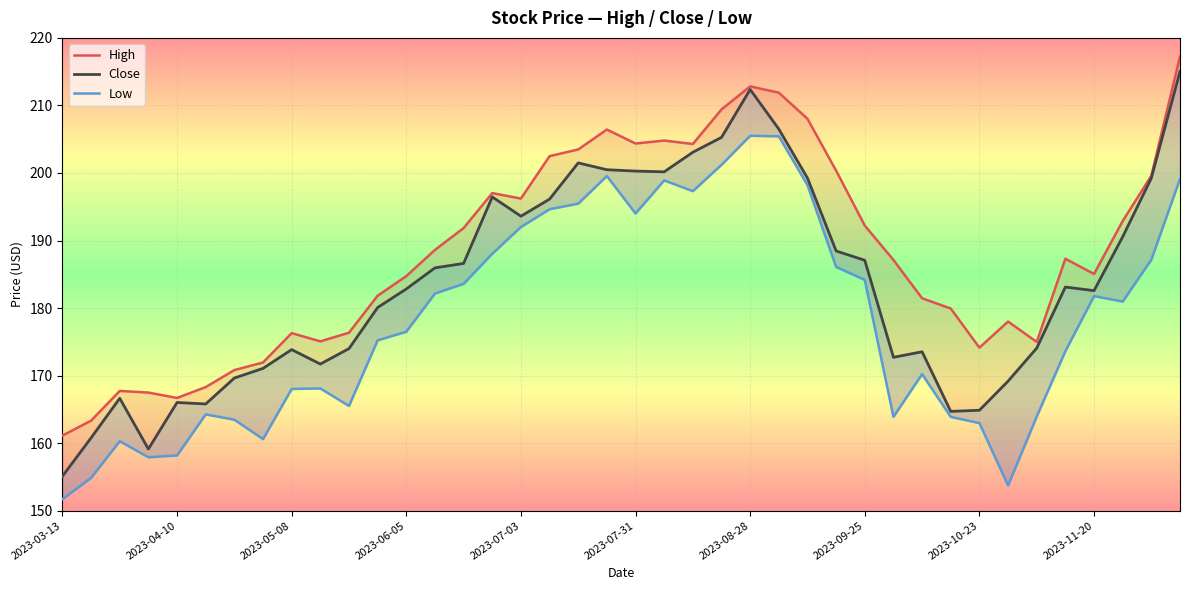

Is this an area chart (filled region under the line)?

No